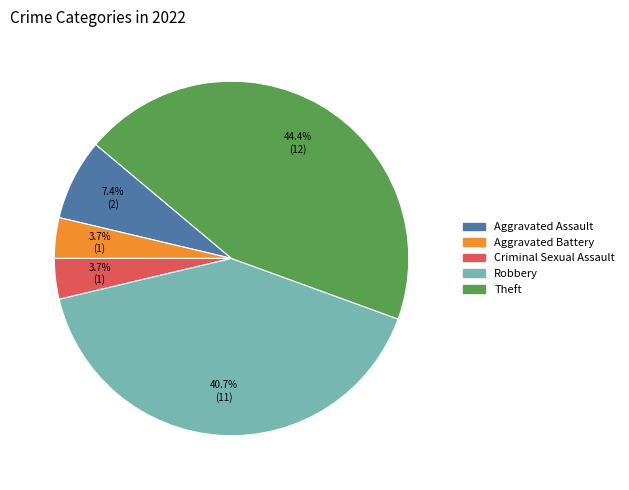

Between Aggravated Battery and Robbery, which is larger?

Robbery